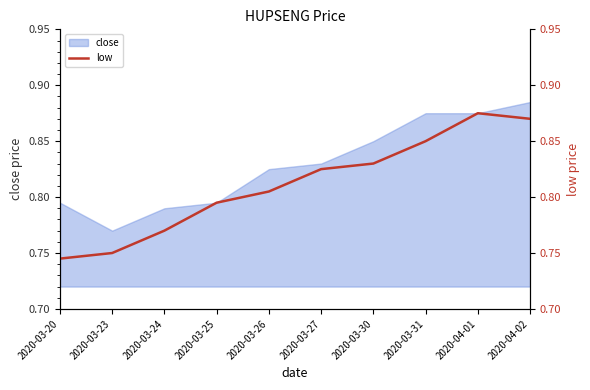

Is it true that close equals 1.4 at 2020-03-27?

False